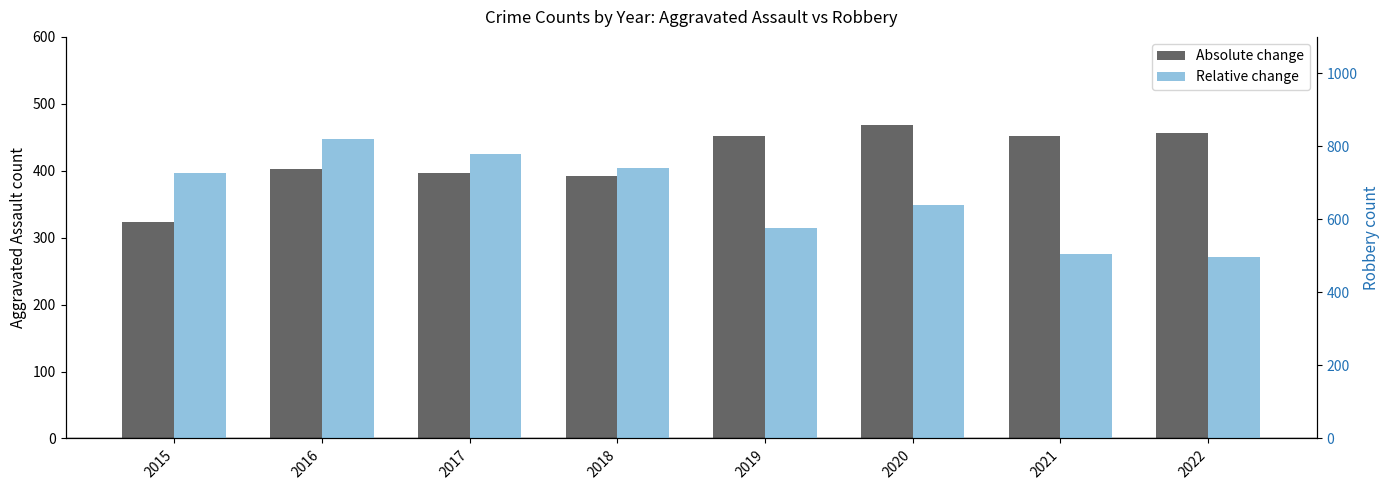

Reading left to right, what are all the values shown in this chart?

Absolute change: 323	402	396	392	452	468	452	457
Relative change: 726	819	780	741	577	639	506	497